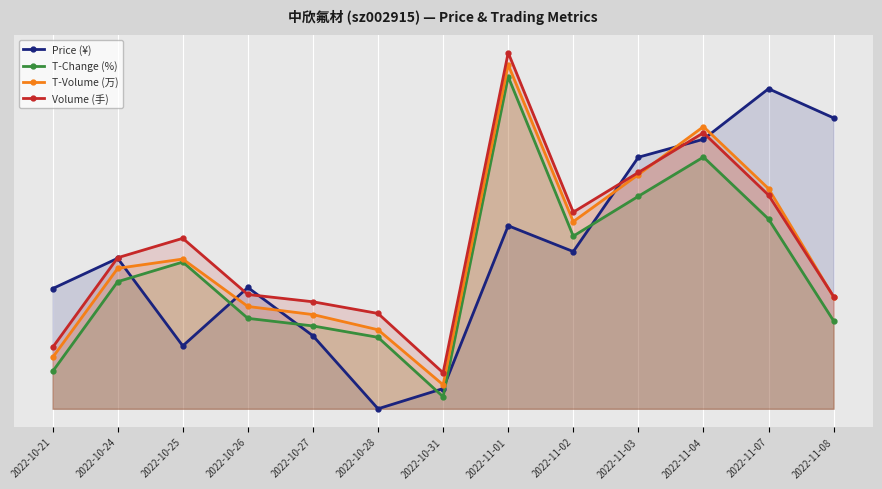

Which has a higher value, 2022-11-04 or 2022-11-01?

2022-11-04